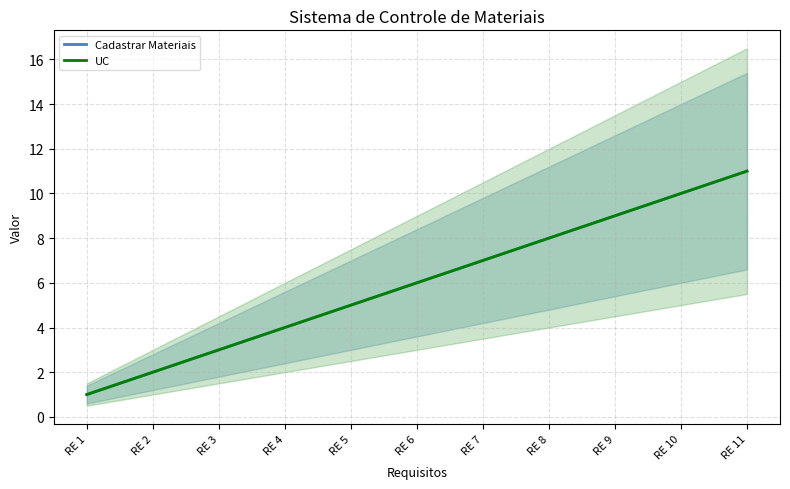

Between RE 9 and RE 10, which is larger?

RE 10